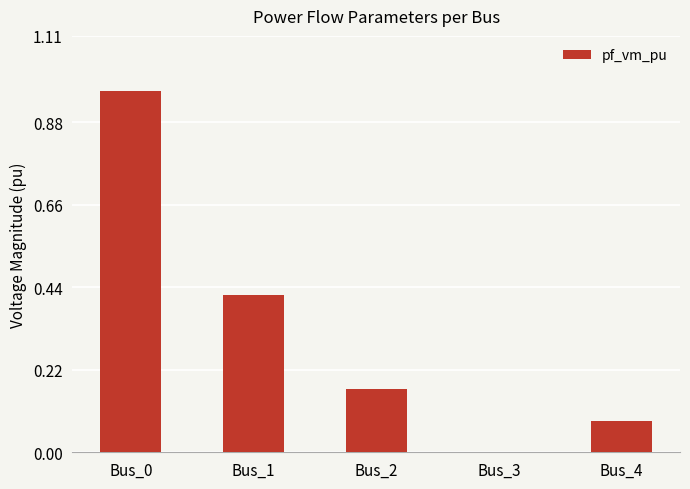

What is the sum of all values?

1.6